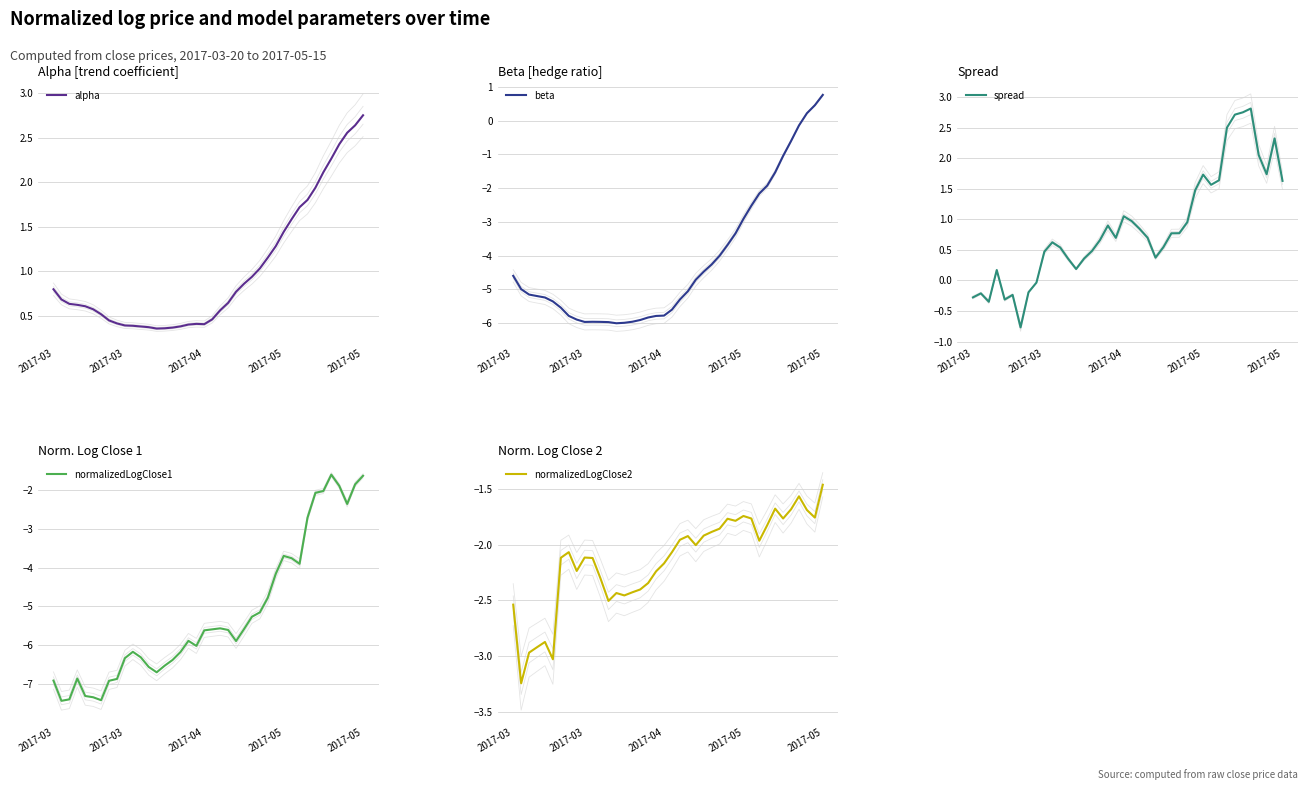

What is the sum of the normalizedLogClose1 values at 35 and 34?

-3.6